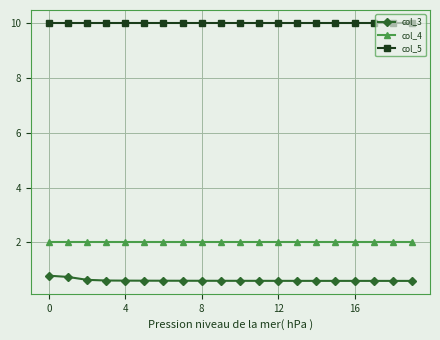

Which series has the largest total across all categories?

col_5